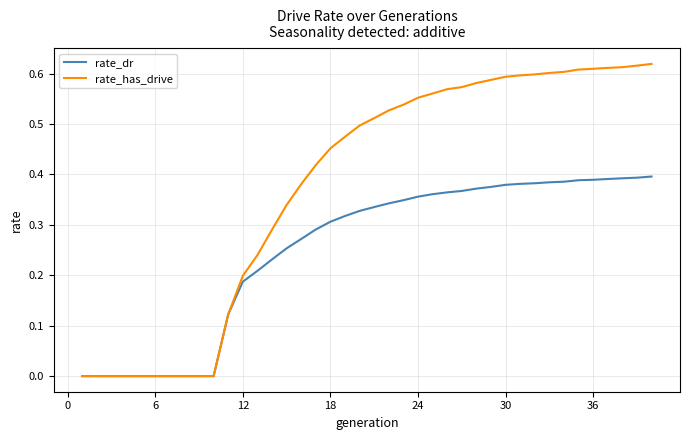

Does the chart display data point markers on the line(s)?

No